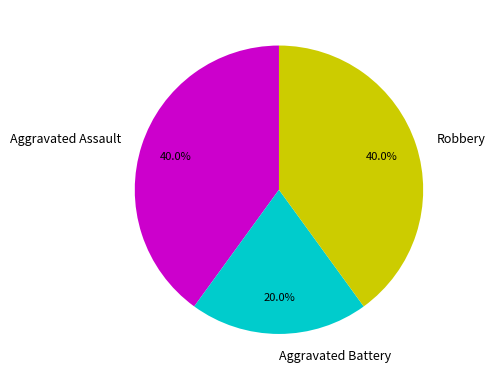

Is Robbery the majority of the pie?

No